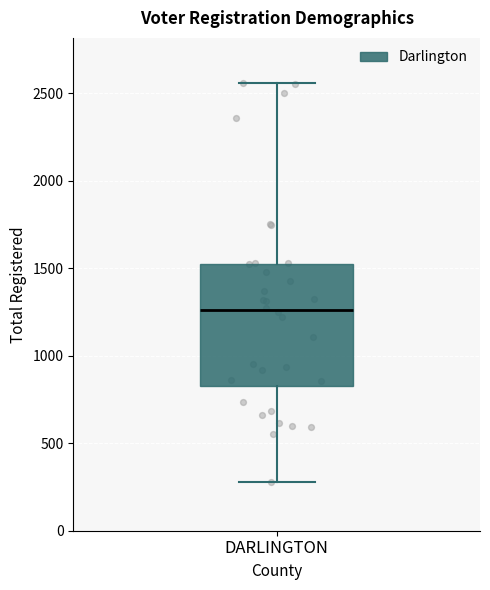

Transcribe this box plot: give where the median line is, the range the box spans, and where the two whiskers end, as read against the y-axis. The values are not printed on the chart, so give them approximately, as read against the axis.

median 1250, box 850 to 1500, whiskers 300 to 2550